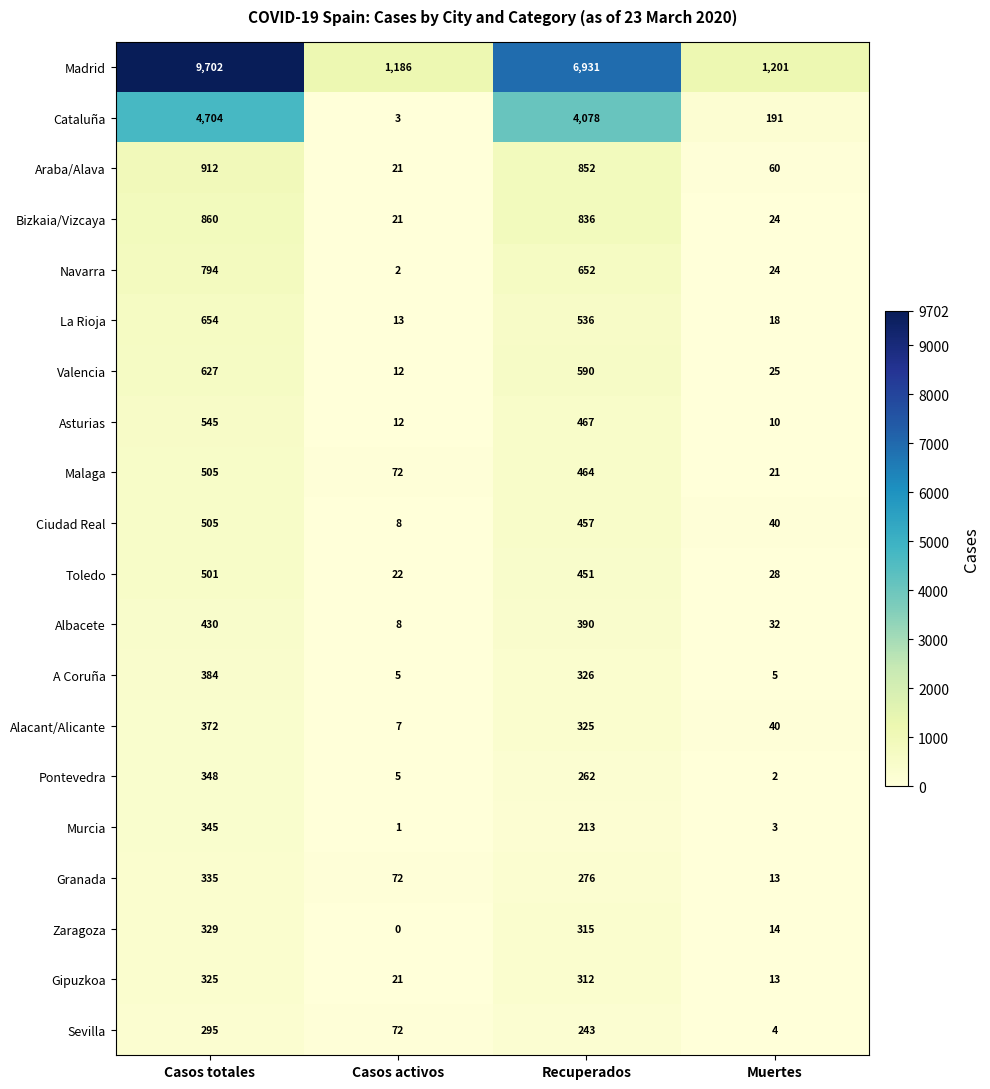

Where does the Bizkaia/Vizcaya series first go above 836?

Casos totales